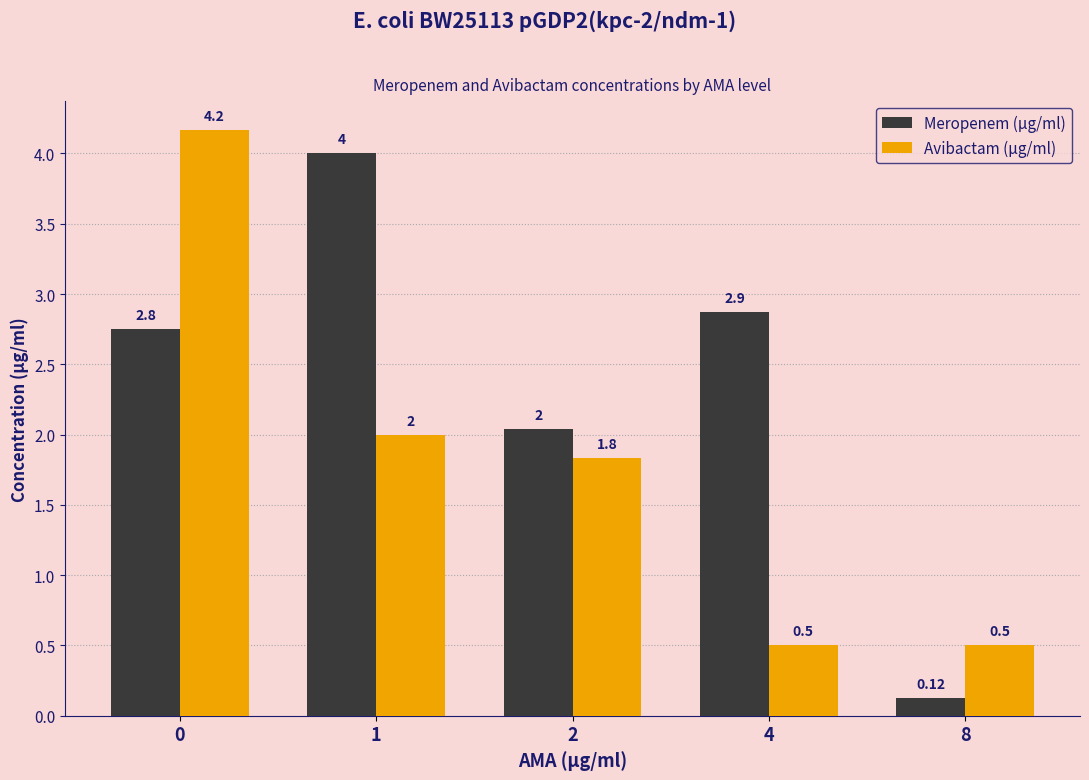

Rank the series by their average value, from highest to lowest.

Meropenem (µg/ml), Avibactam (µg/ml)